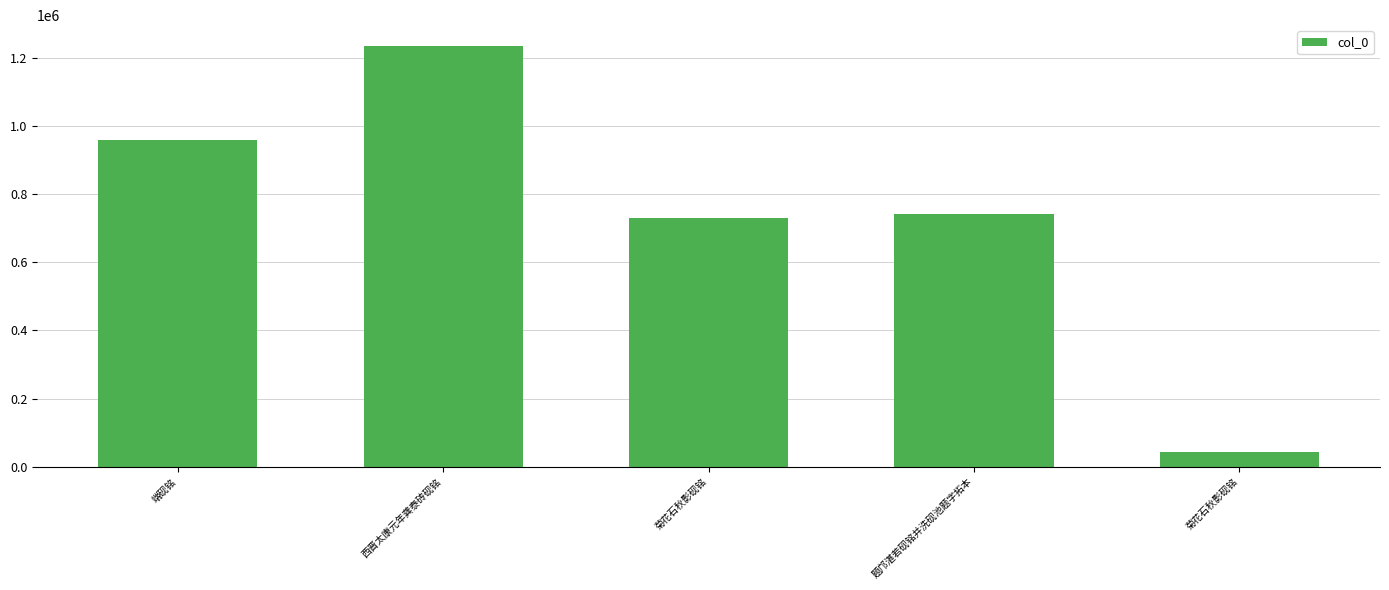

At which label is the value closest to 638490?

菊花石秋影砚铭